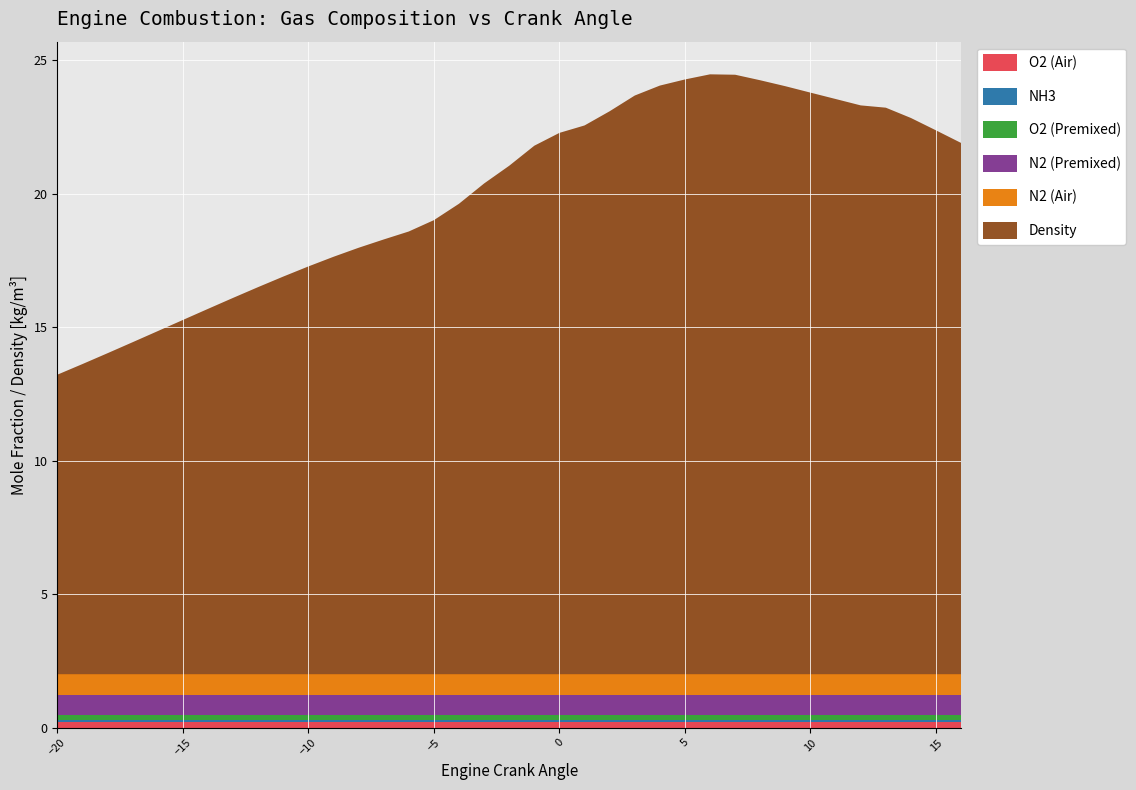

Reading left to right, extract all data points from this chart.

O2 (Air): 0.2	0.2	0.2	0.2	0.2	0.2	0.2	0.2	0.2	0.2	0.2	0.2	0.2	0.2	0.2	0.2	0.2	0.2	0.2	0.2	0.2	0.2	0.2	0.2	0.2	0.2	0.2	0.2	0.2	0.2	0.2	0.2	0.2	0.2	0.2	0.2	0.2
NH3: 0.1	0.1	0.1	0.1	0.1	0.1	0.1	0.1	0.1	0.1	0.1	0.1	0.1	0.1	0.1	0.1	0.1	0.1	0.1	0.1	0.1	0.1	0.1	0.1	0.1	0.1	0.1	0.1	0.1	0.1	0.1	0.1	0.1	0.1	0.1	0.1	0.1
O2 (Premixed): 0.2	0.2	0.2	0.2	0.2	0.2	0.2	0.2	0.2	0.2	0.2	0.2	0.2	0.2	0.2	0.2	0.2	0.2	0.2	0.2	0.2	0.2	0.2	0.2	0.2	0.2	0.2	0.2	0.2	0.2	0.2	0.2	0.2	0.2	0.2	0.2	0.2
N2 (Premixed): 0.7	0.7	0.7	0.7	0.7	0.7	0.7	0.7	0.7	0.7	0.7	0.7	0.7	0.7	0.7	0.7	0.7	0.7	0.7	0.7	0.7	0.7	0.7	0.7	0.7	0.7	0.7	0.7	0.7	0.7	0.7	0.7	0.7	0.7	0.7	0.7	0.7
N2 (Air): 0.8	0.8	0.8	0.8	0.8	0.8	0.8	0.8	0.8	0.8	0.8	0.8	0.8	0.8	0.8	0.8	0.8	0.8	0.8	0.8	0.8	0.8	0.8	0.8	0.8	0.8	0.8	0.8	0.8	0.8	0.8	0.8	0.8	0.8	0.8	0.8	0.8
Density: 11.2	11.6	12.0	12.4	12.9	13.3	13.7	14.1	14.5	14.9	15.3	15.6	16.0	16.3	16.6	17.0	17.6	18.4	19.1	19.8	20.3	20.6	21.1	21.7	22.1	22.3	22.5	22.5	22.3	22.0	21.8	21.6	21.3	21.2	20.8	20.4	19.9